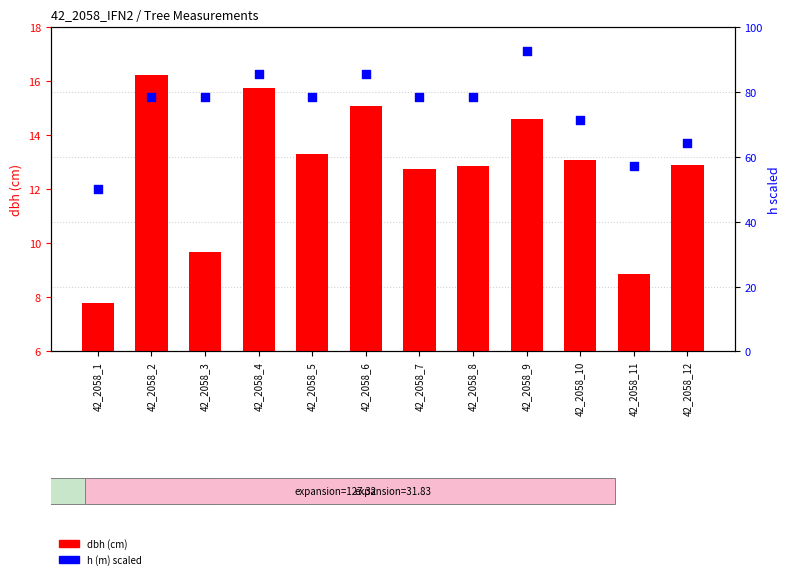

What is the total value across all series at 42_2058_8?

91.4